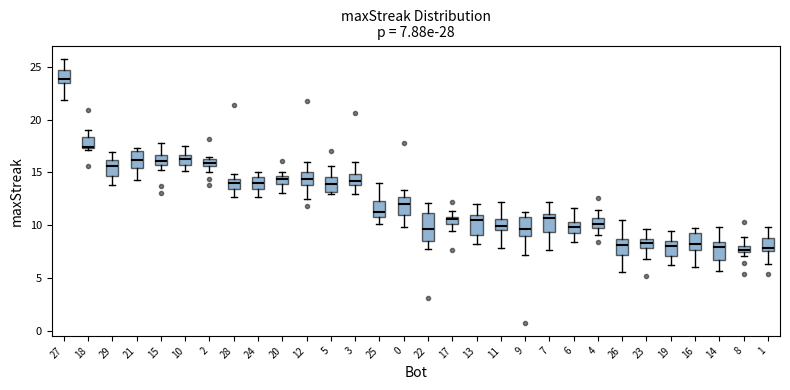

Comparing the boxes themselves (not the whiskers), which one is the tallest?

22